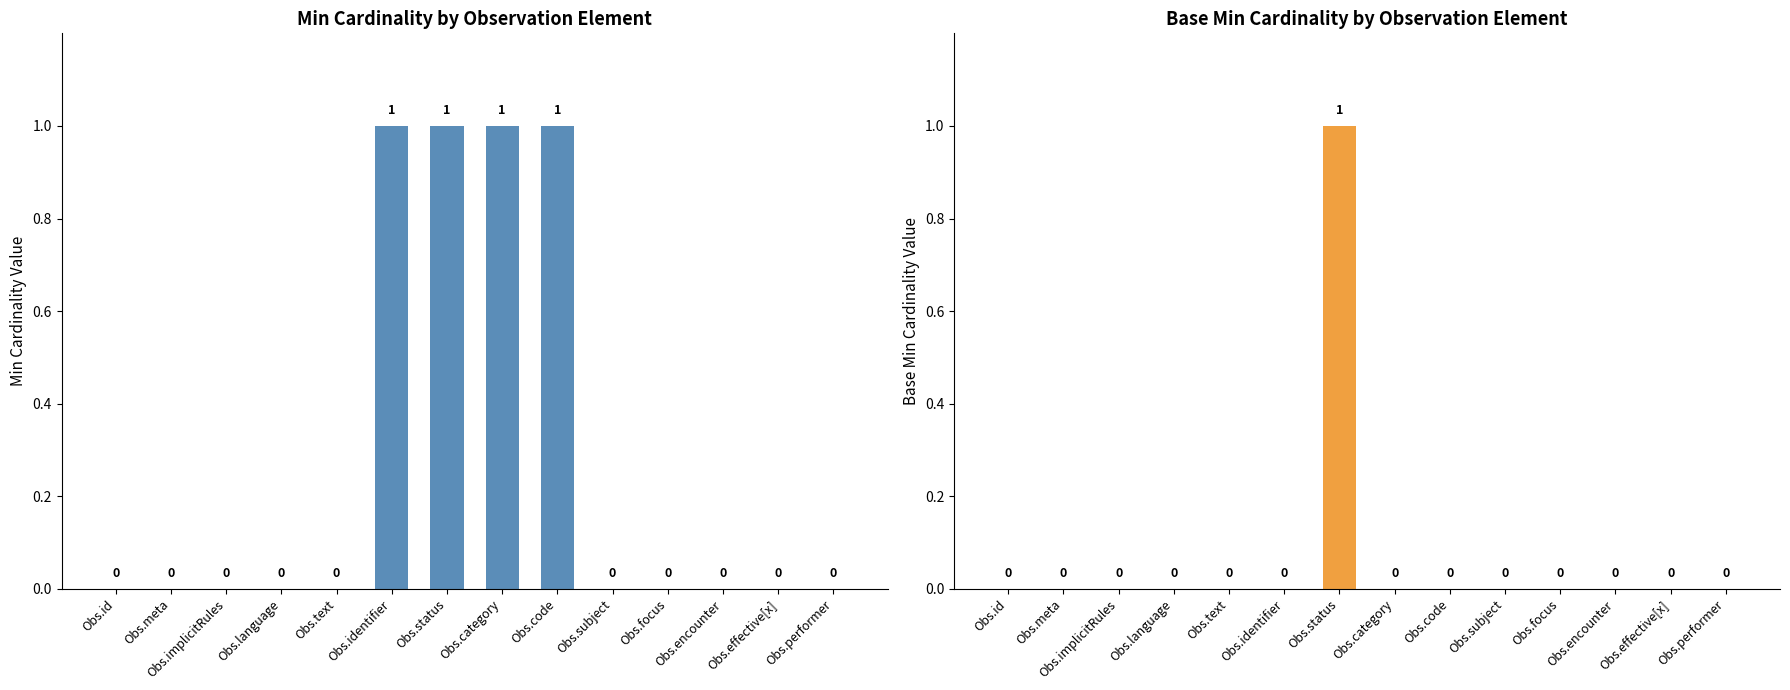

How many values in the Base Min series exceed 0?

1